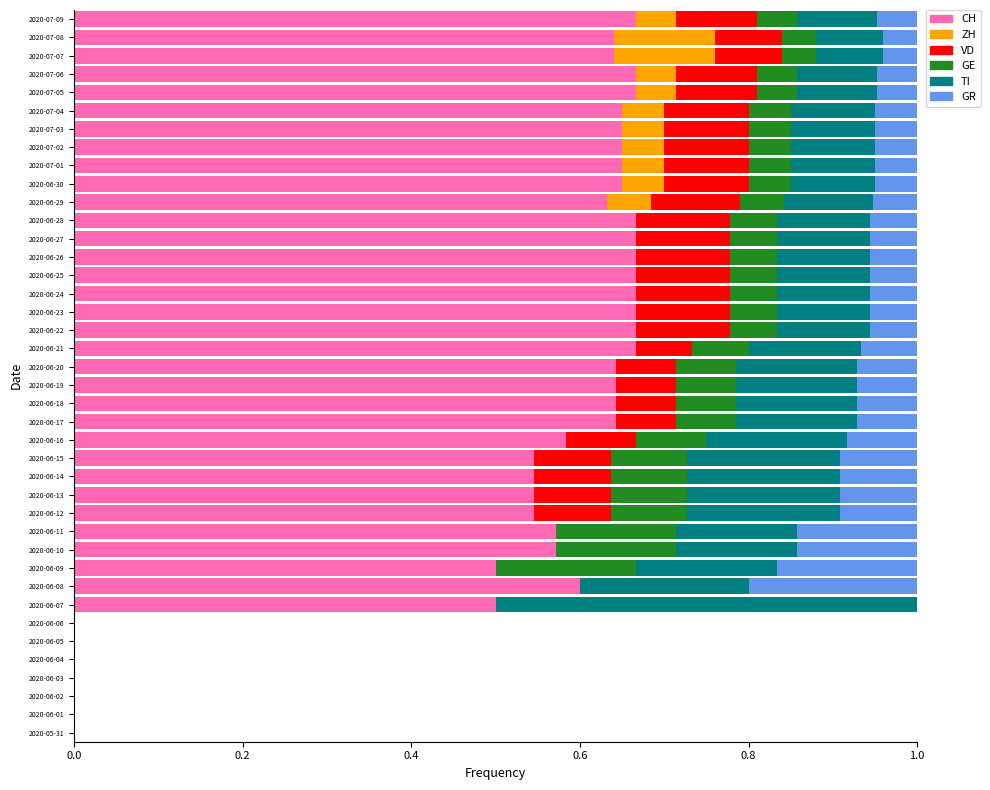

What is the total value across all series at 2020-06-11?

1.0